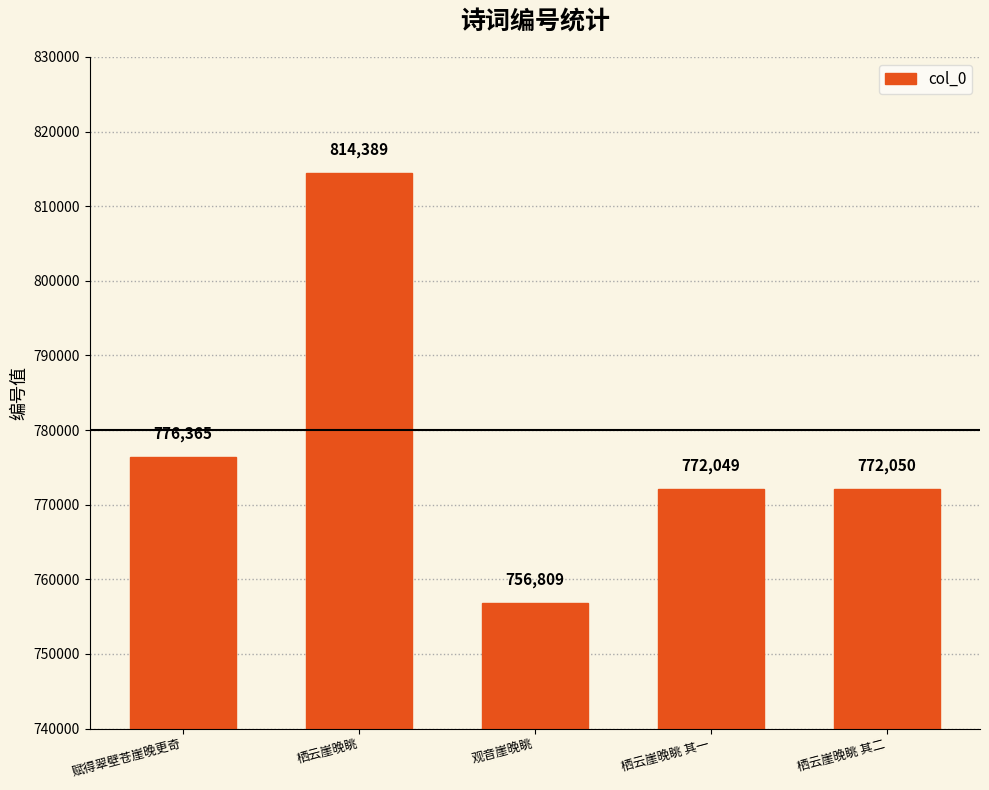

What is the change in value from 观音崖晚眺 to 栖云崖晚眺 其一?

+15240